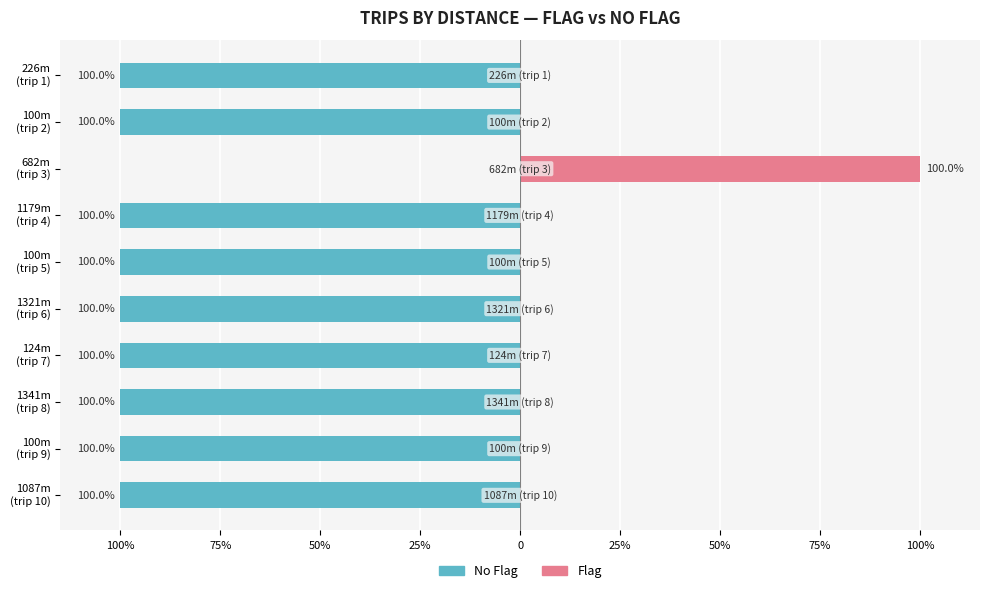

Between 682m (trip 3) and 1179m (trip 4), which series saw the biggest shift?

No Flag